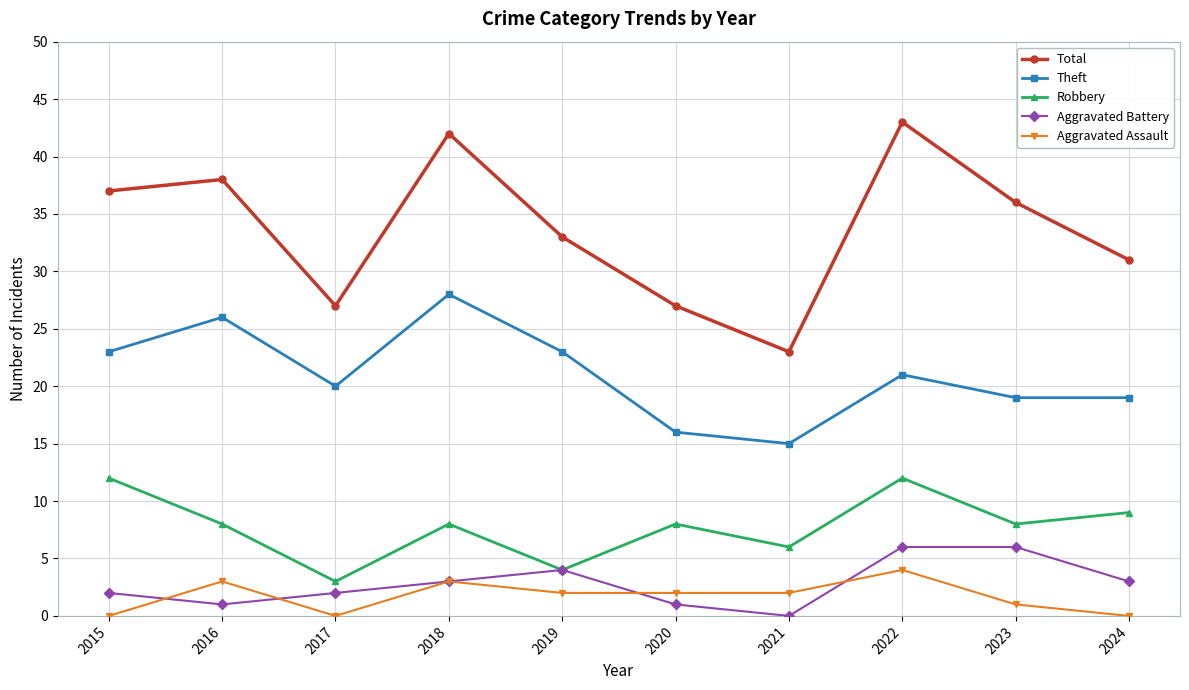

Rank the series at 2016 from highest to lowest value.

Total, Theft, Robbery, Aggravated Assault, Aggravated Battery